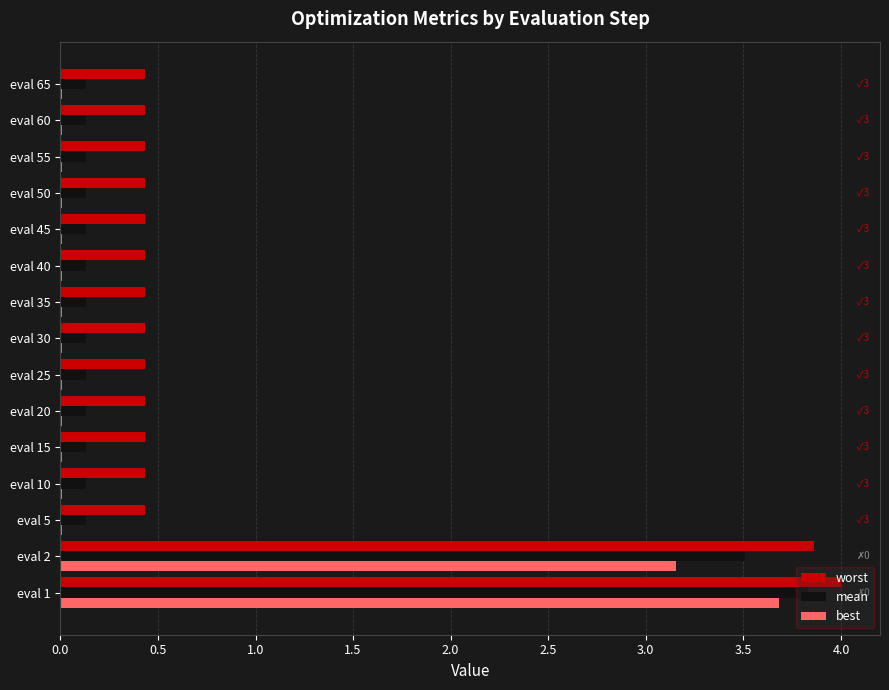

Which series has the largest total across all categories?

worst